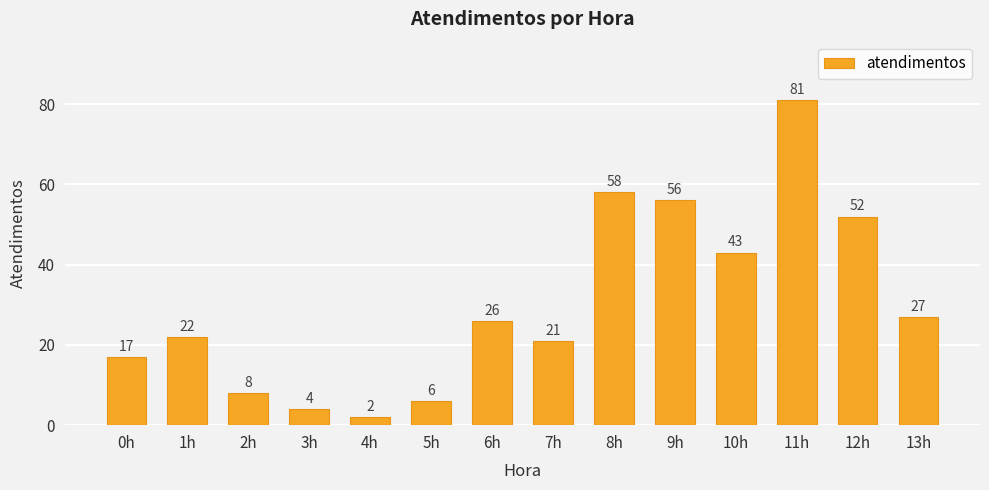

What is the value of the 6th bar from the left?

6